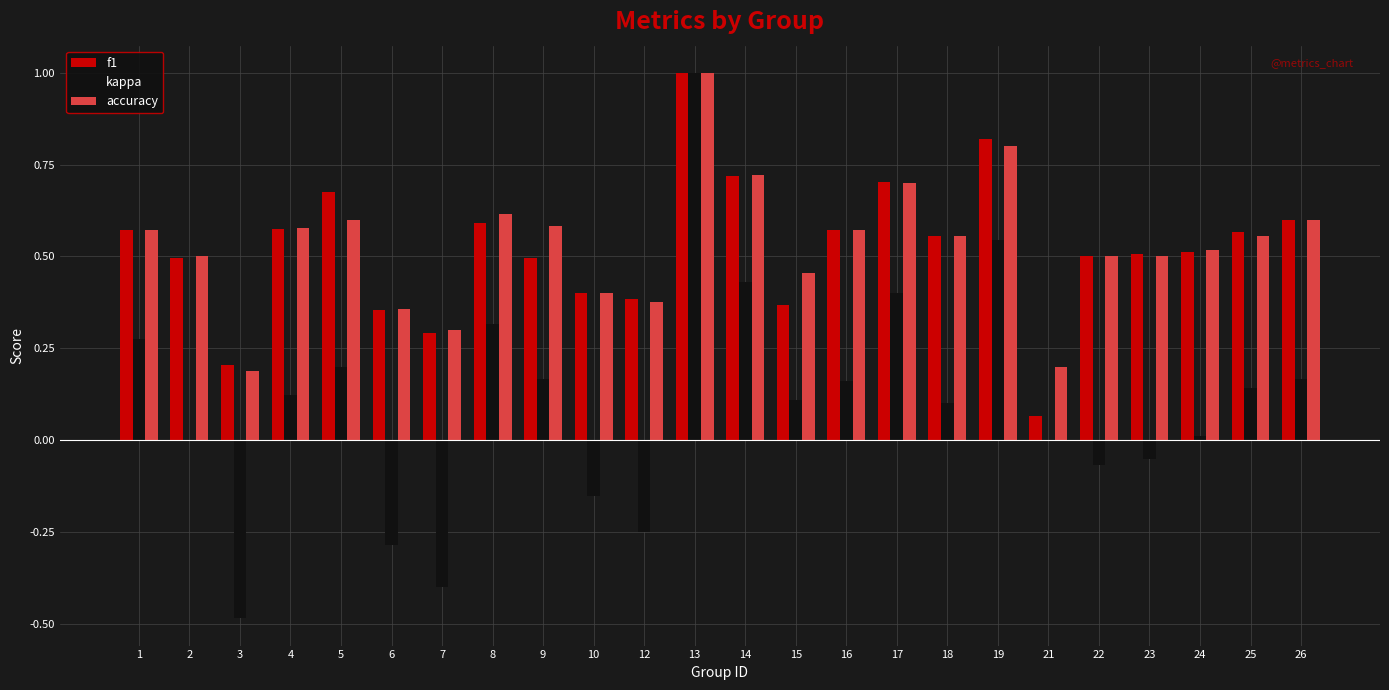

Are the bars horizontal?

No